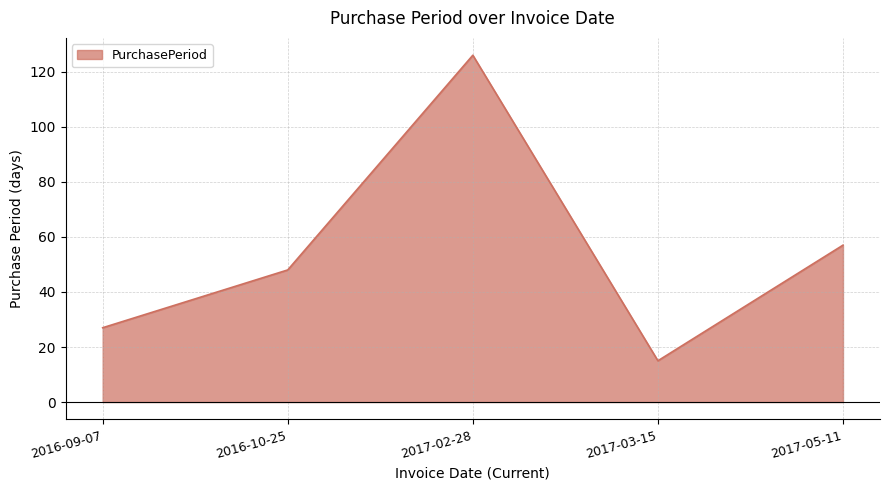

Does the chart display data point markers on the line(s)?

No